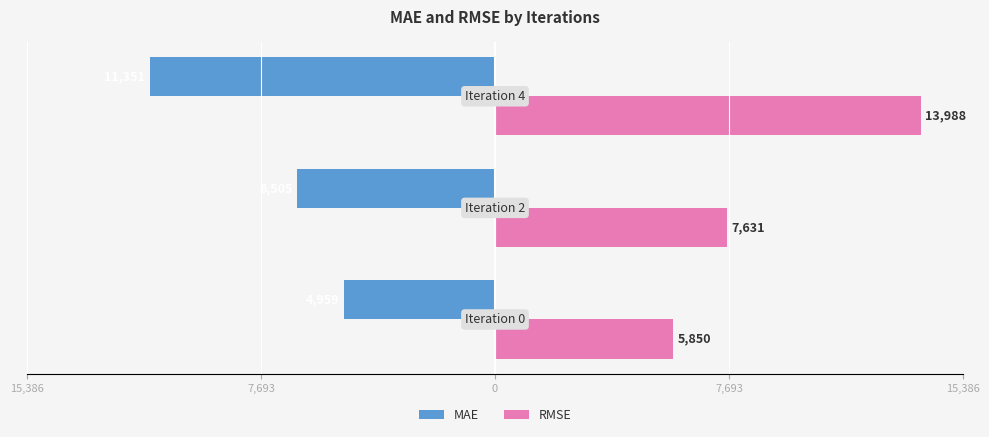

What are all the series names shown in the legend?

MAE, RMSE